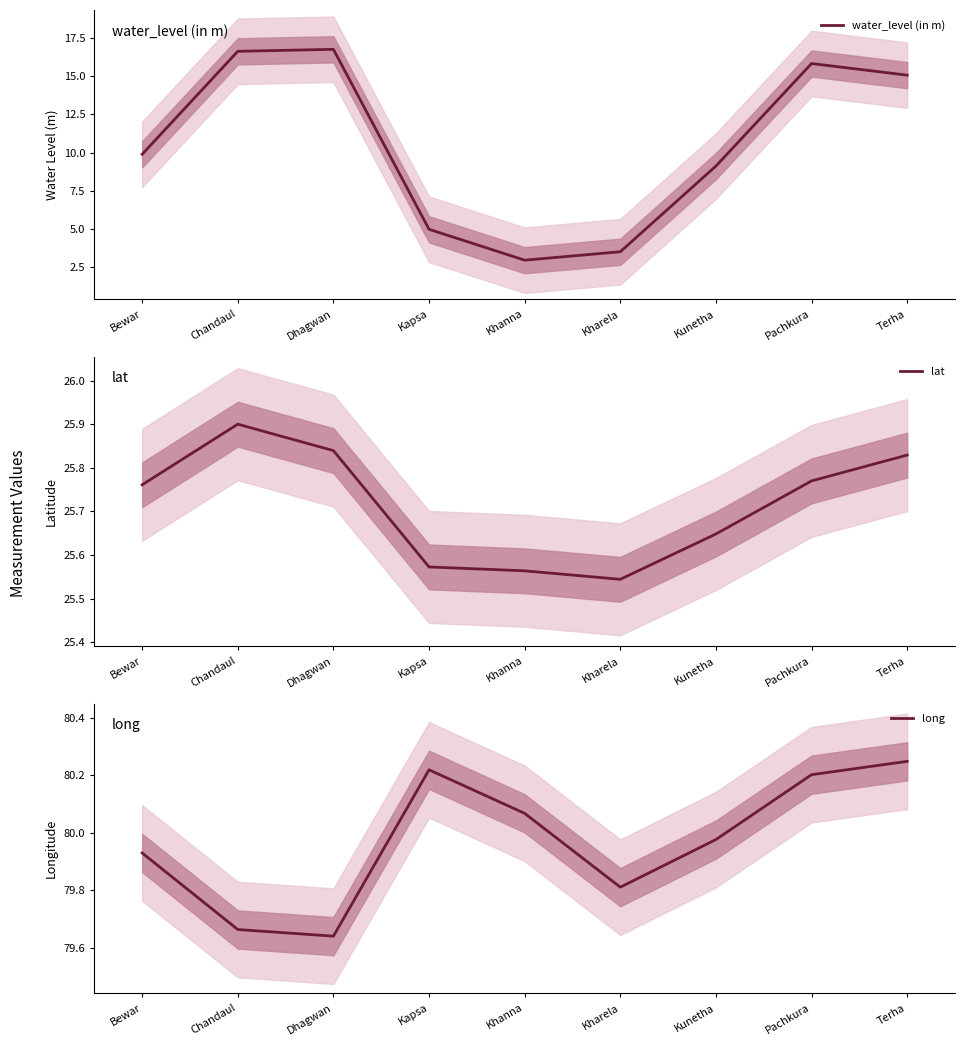

At which category does water_level (in m) reach its first local peak?

Dhagwan